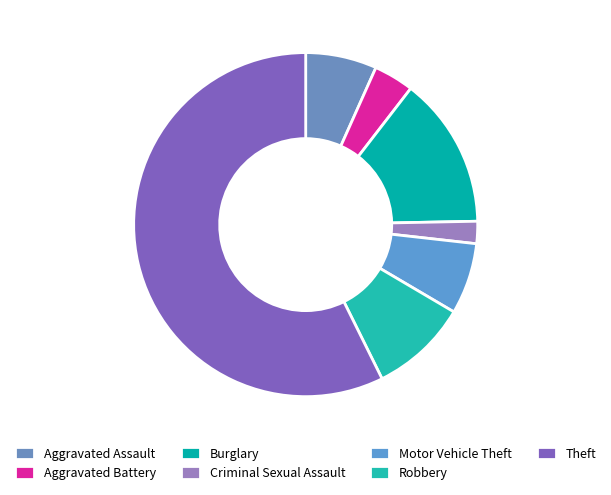

Is the sum of Criminal Sexual Assault and Robbery greater than half?

No